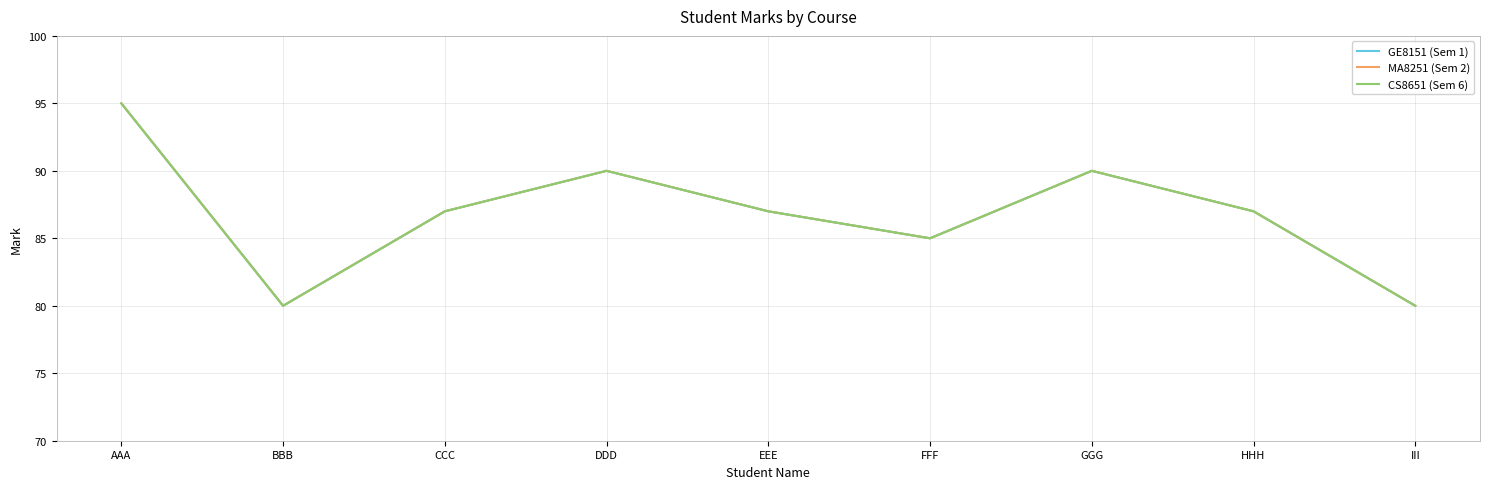

Does the chart have visible grid lines?

Yes